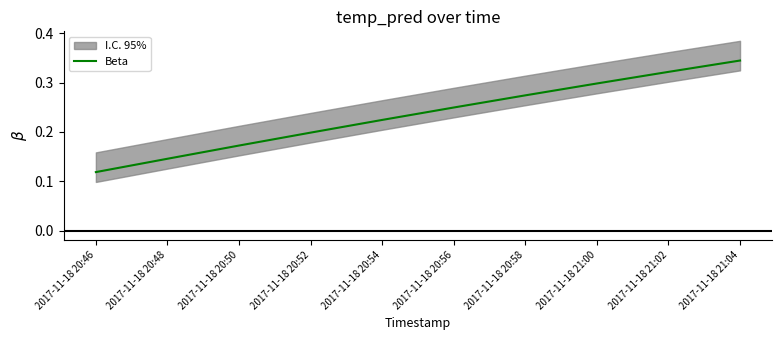

True or false: the data shows 0.5 at 2017-11-18 21:00.

False